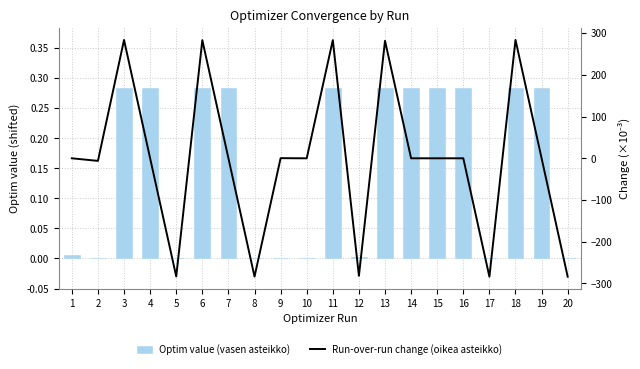

Are the bars grouped side by side (vs. stacked)?

Yes